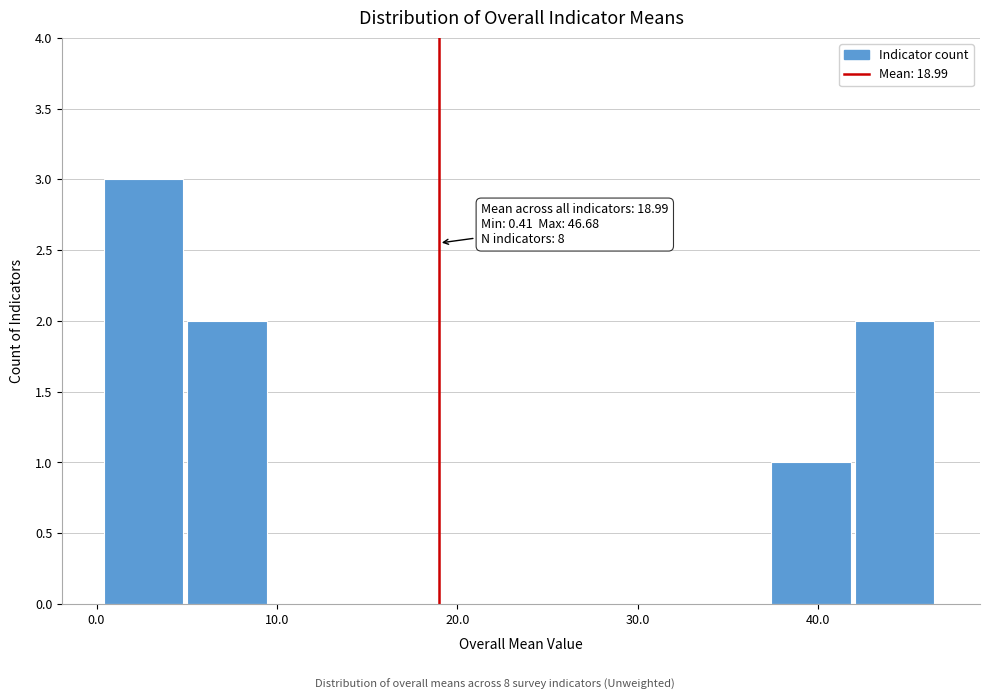

Over which range of the x-axis is the bar tallest?

0 to 5